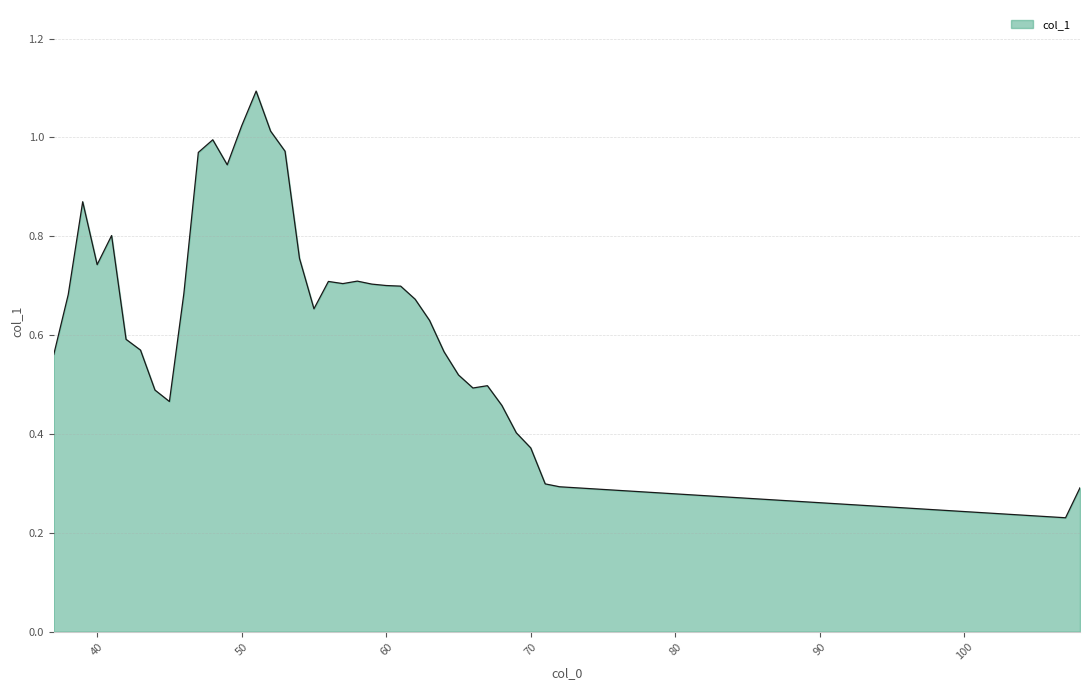

What is the maximum value shown in the chart?

1.1